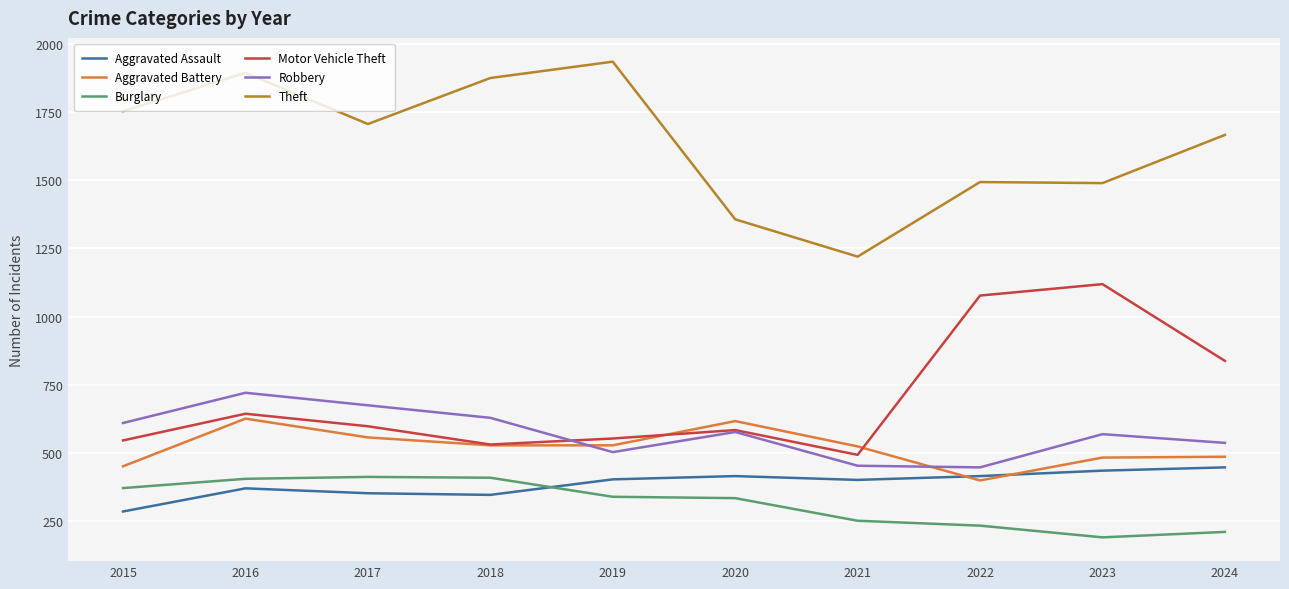

Which category has the highest value across all series?

2019